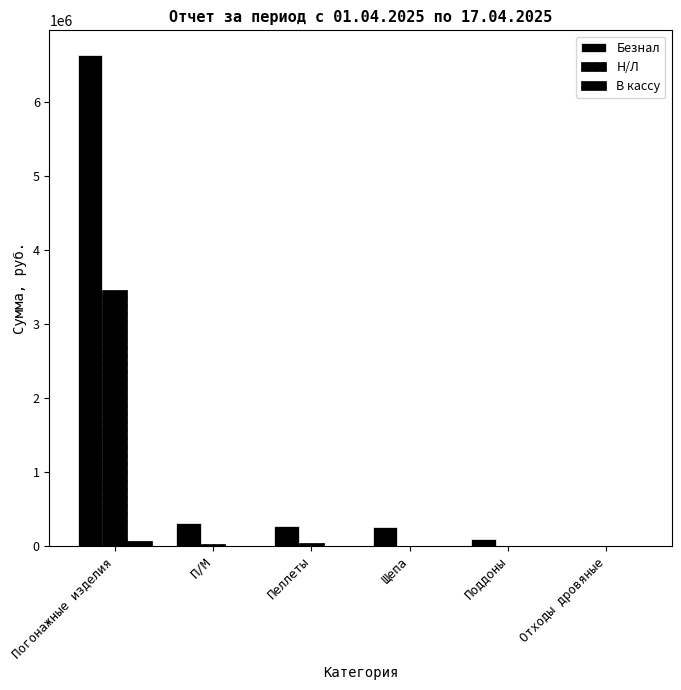

Count the number of data series in this chart.

3